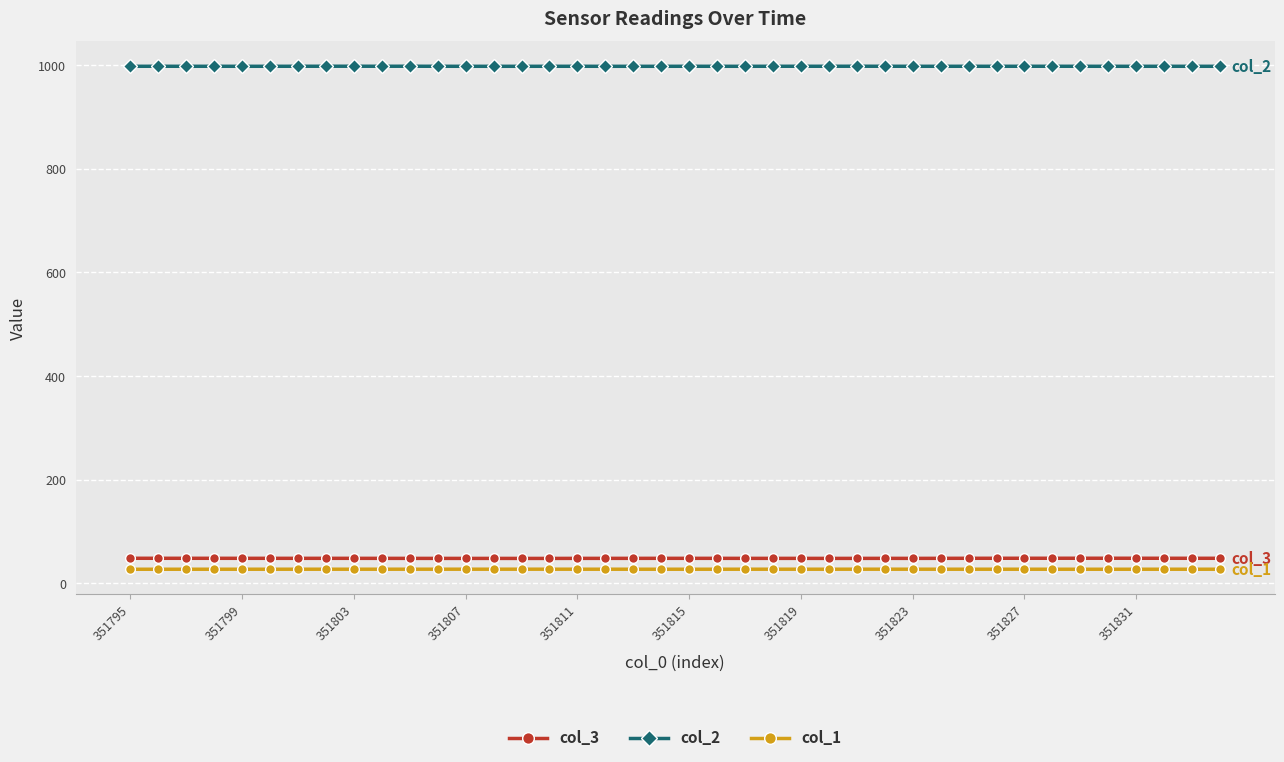

True or false: col_3 has more than 0 points higher than both neighbors.

True